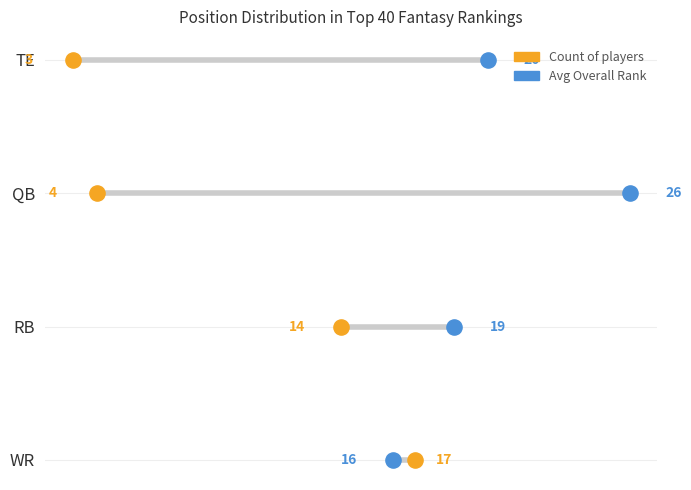

What are all the series names shown in the legend?

Count of players, Avg Overall Rank